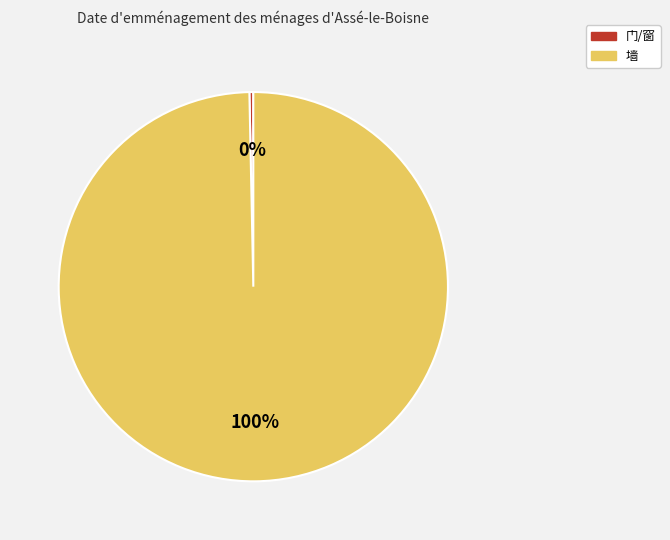

Which slice represents more than half of the pie?

墙